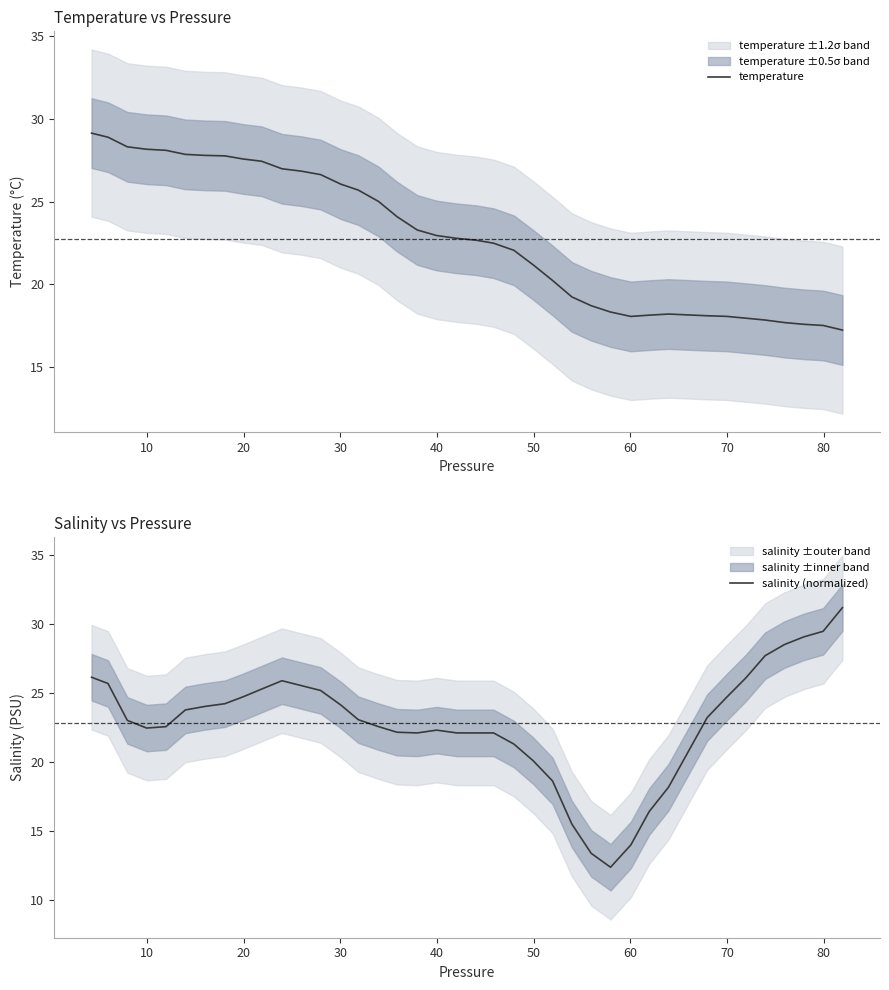

What is the maximum value for temperature?

29.1